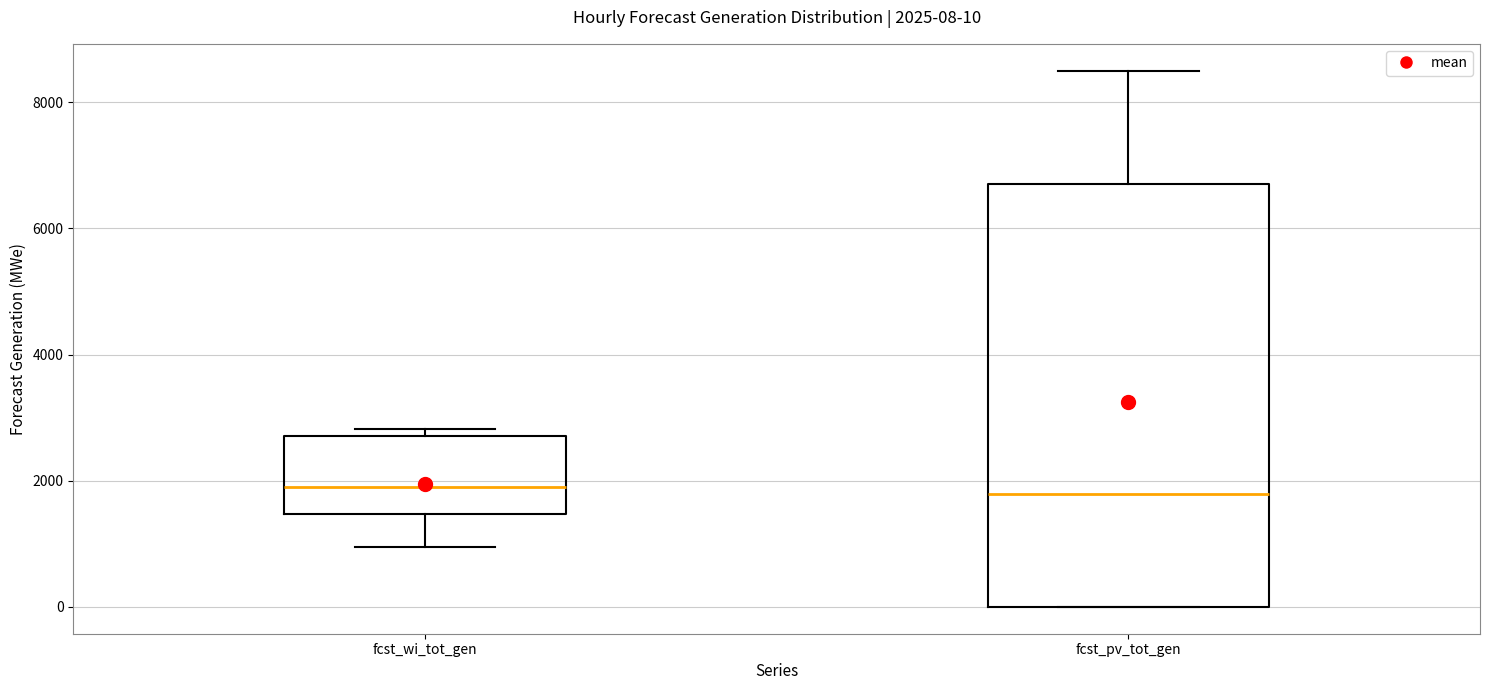

Comparing the boxes themselves (not the whiskers), which one is the tallest?

fcst_pv_tot_gen